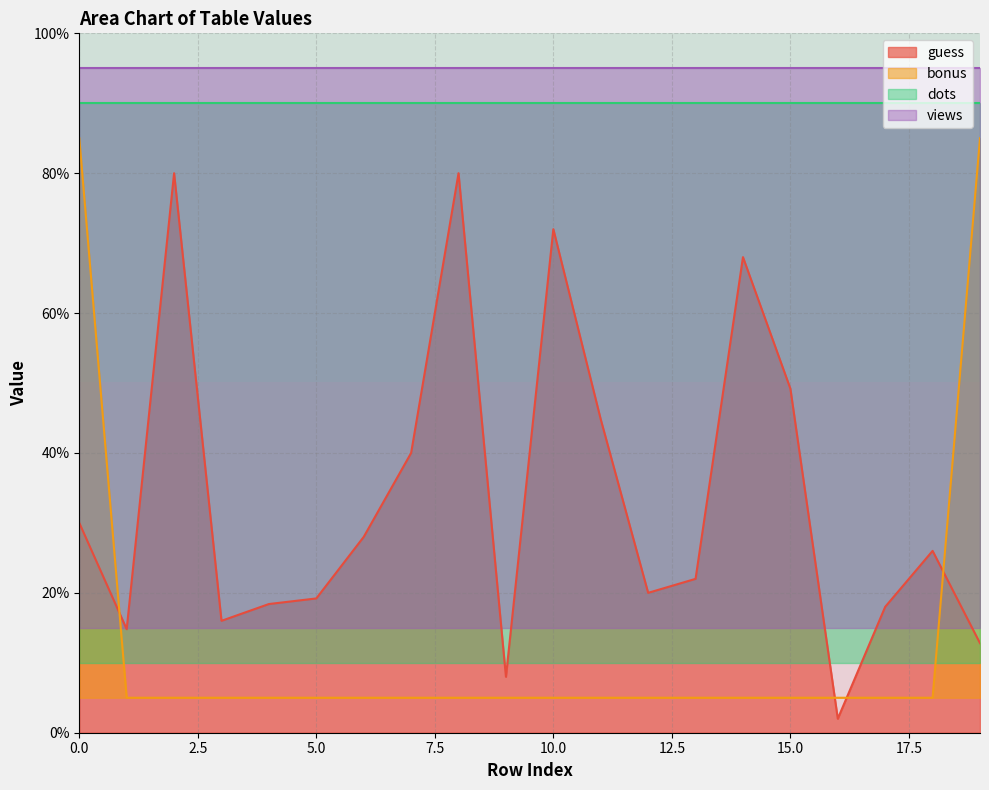

True or false: bonus and guess intersect in this chart.

True